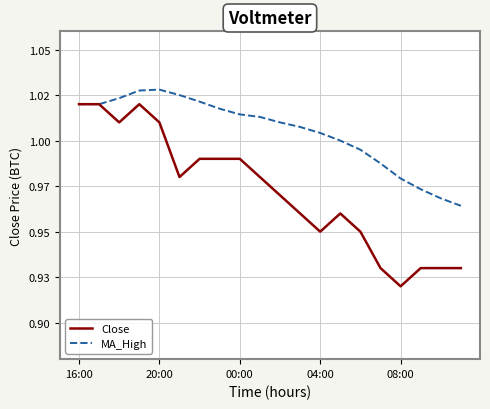

Does the chart display data point markers on the line(s)?

No